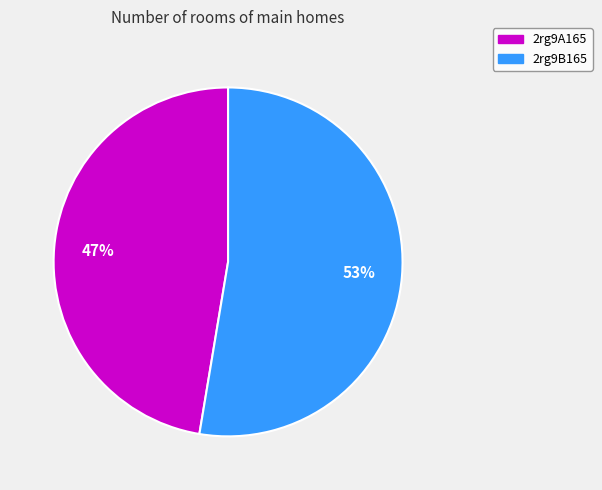

Rank the categories by value from highest to lowest.

2rg9B165, 2rg9A165